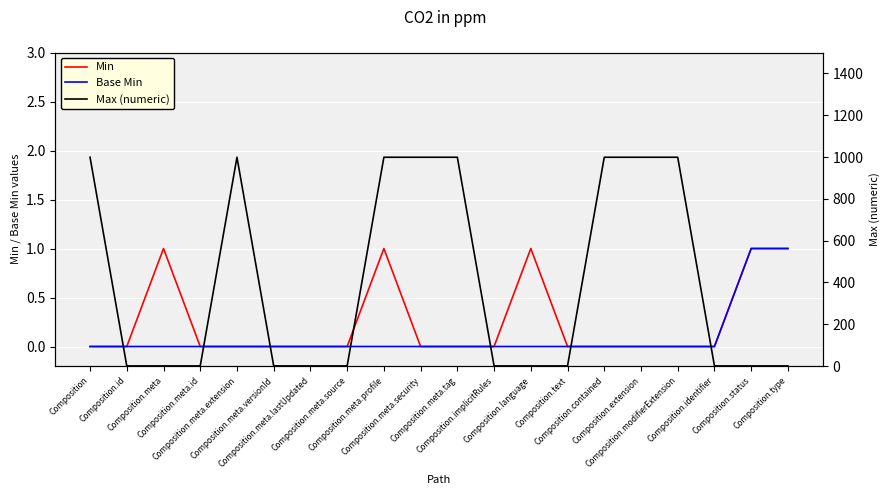

What are all the series names shown in the legend?

Min, Base Min, Max (numeric)